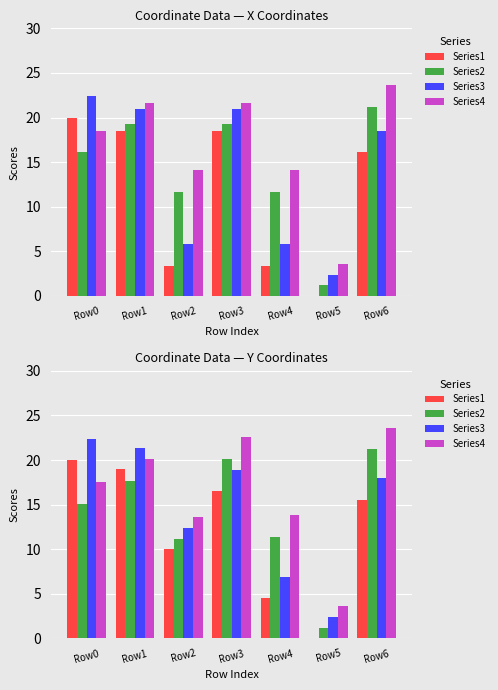

At which label does Series2 first exceed 15?

Row0